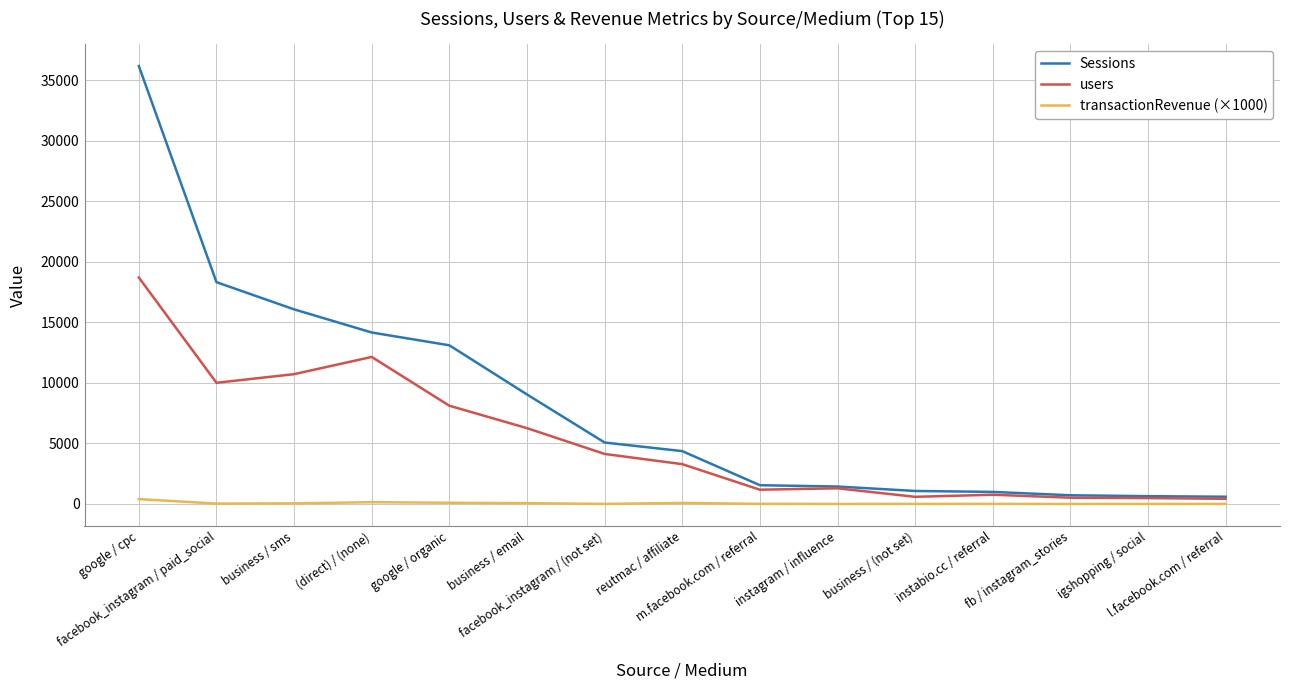

What position from the right is facebook_instagram / (not set)?

9